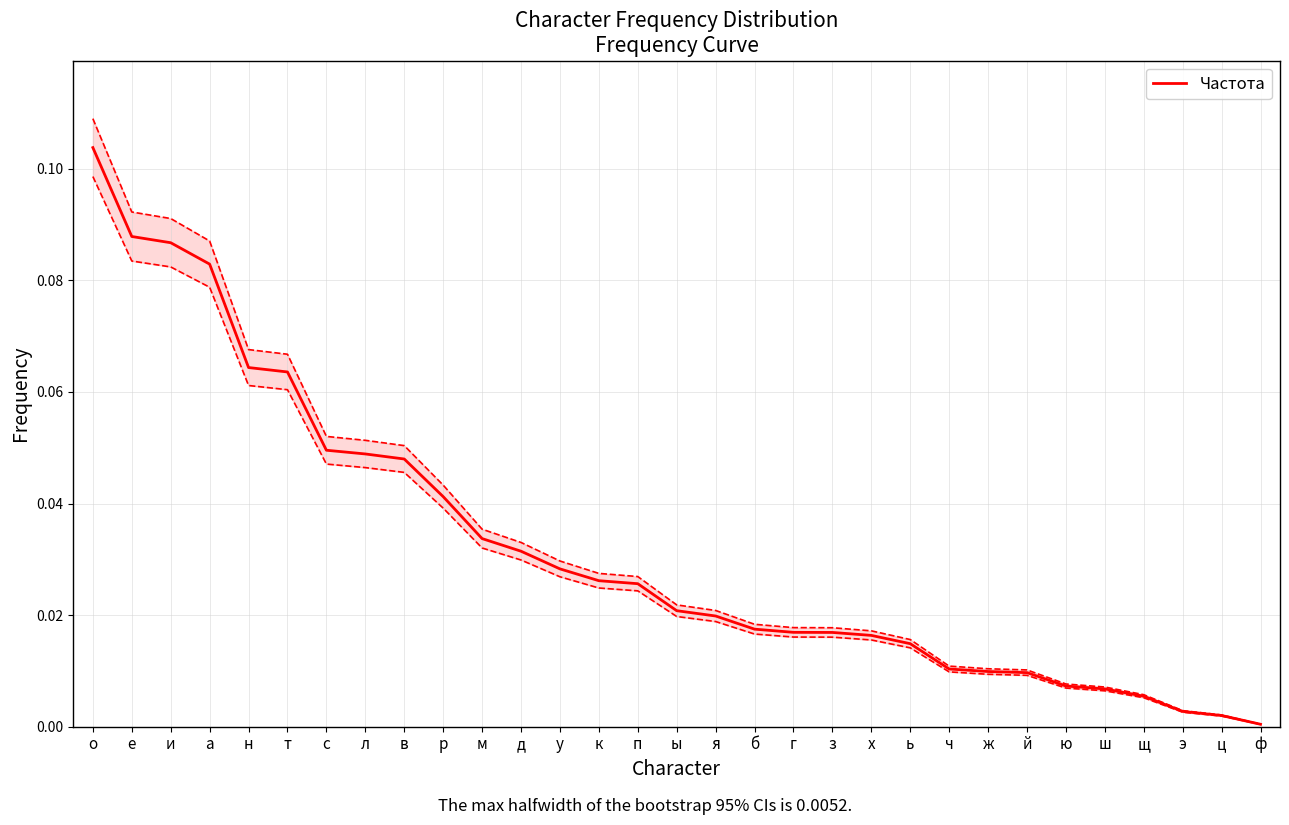

Reading left to right, transcribe all the data shown in this chart.

о=0.1	е=0.1	и=0.1	а=0.1	н=0.1	т=0.1	с=0.0	л=0.0	в=0.0	р=0.0	м=0.0	д=0.0	у=0.0	к=0.0	п=0.0	ы=0.0	я=0.0	б=0.0	г=0.0	з=0.0	х=0.0	ь=0.0	ч=0.0	ж=0.0	й=0.0	ю=0.0	ш=0.0	щ=0.0	э=0.0	ц=0.0	ф=0.0